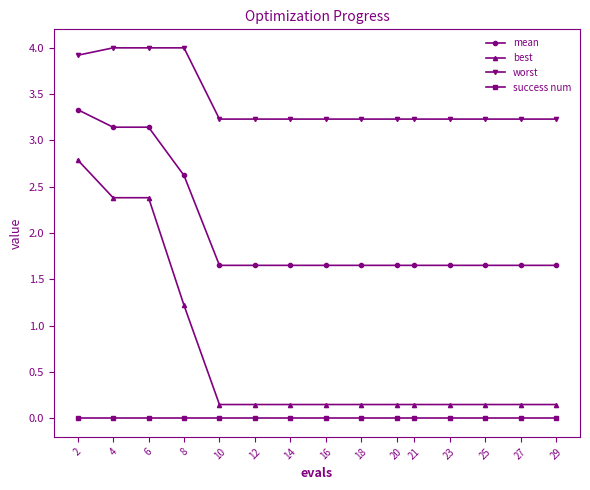

Which series has the largest total across all categories?

worst